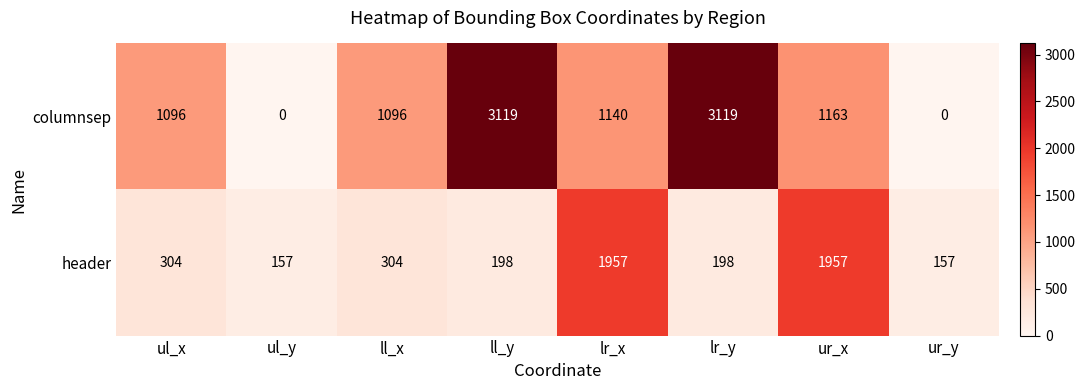

Which series changed the most between ll_x and ur_y?

columnsep